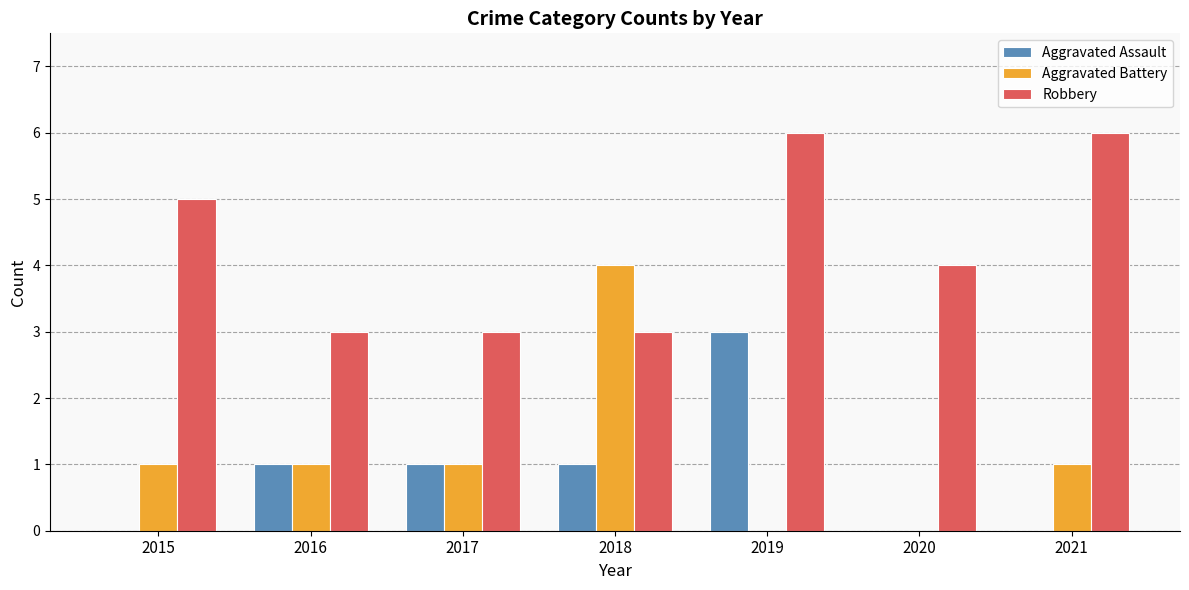

What is the total value across all series at 2015?

6